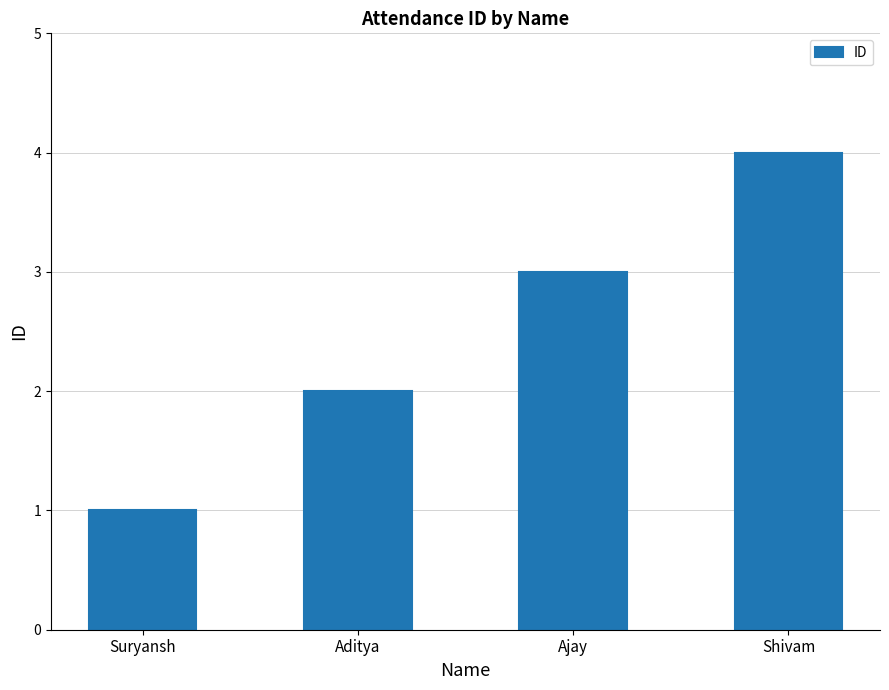

The chart shows a value of 3 at Ajay. True or false?

True